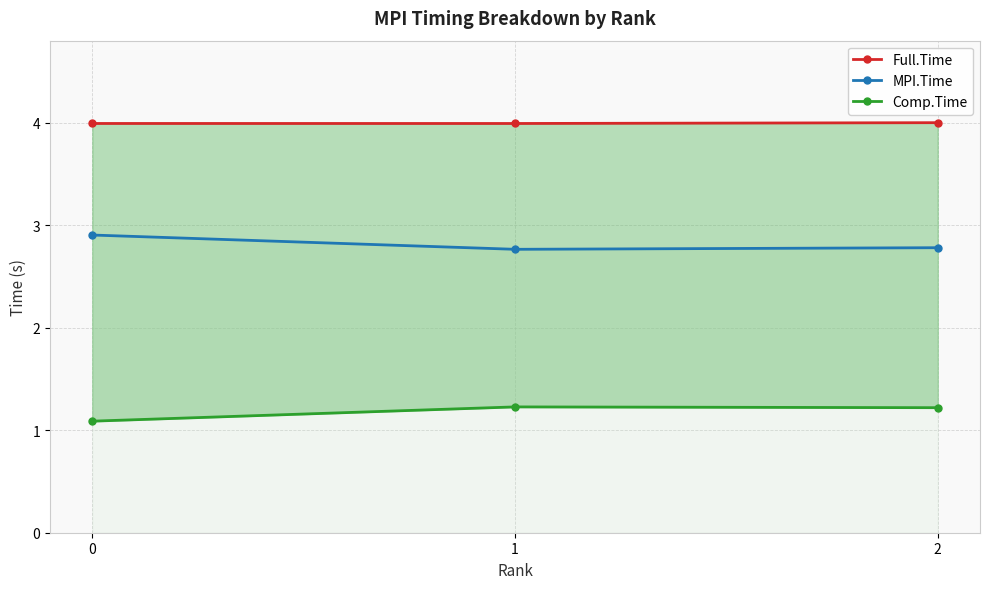

What is the difference between the highest and lowest values at 0?

2.9